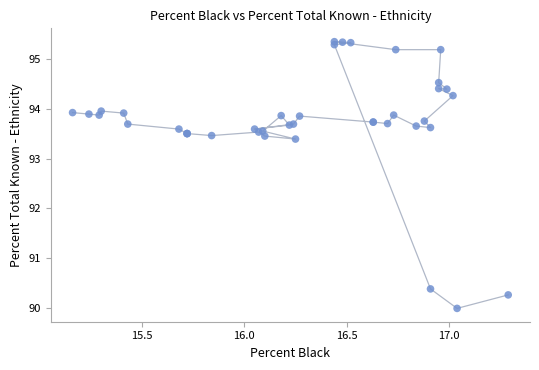

What Y value in the scatter plot is closest to 92?

93.4